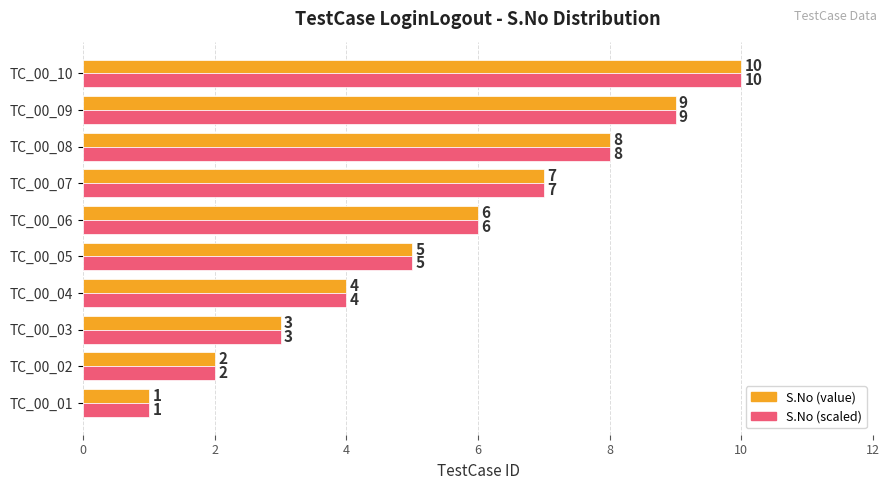

At which category is the sum across all series the highest?

TC_00_10